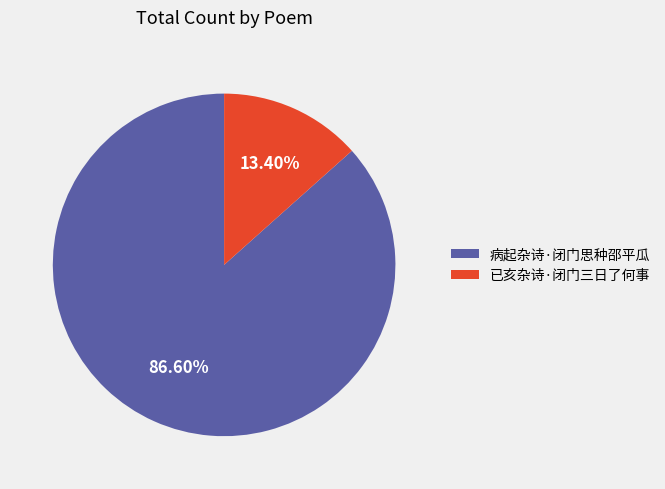

Rank the categories by value from highest to lowest.

病起杂诗·闭门思种邵平瓜, 已亥杂诗·闭门三日了何事